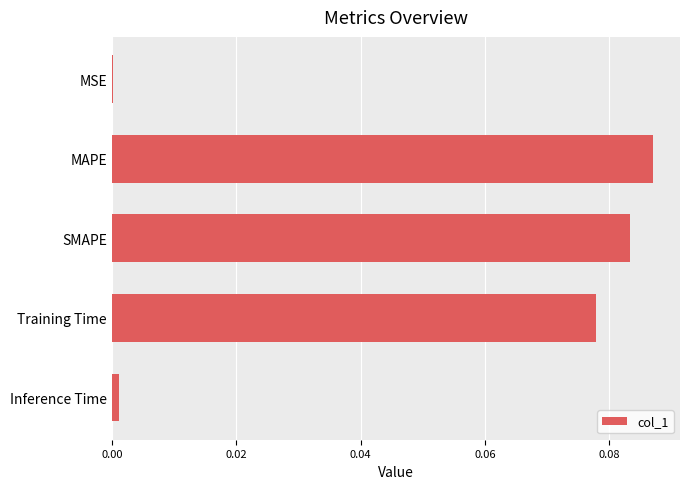

Which label corresponds to the largest value in the chart?

MAPE